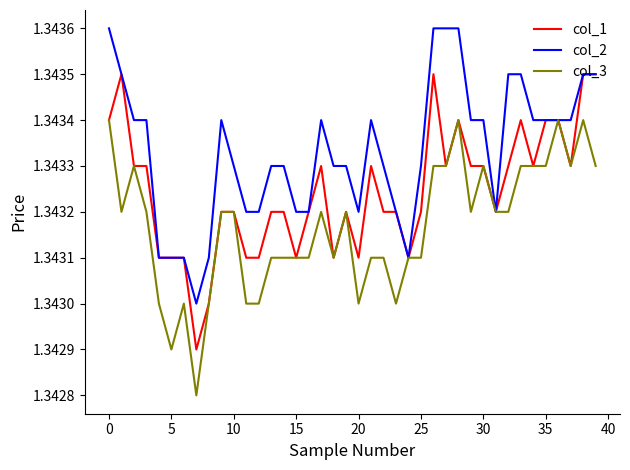

Which series has the largest total across all categories?

col_2